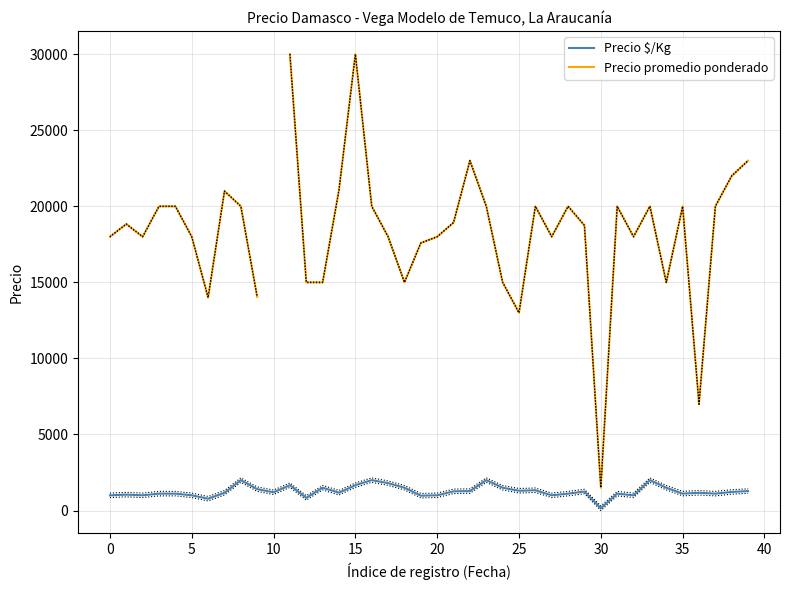

Which label corresponds to the smallest value in the chart?

30